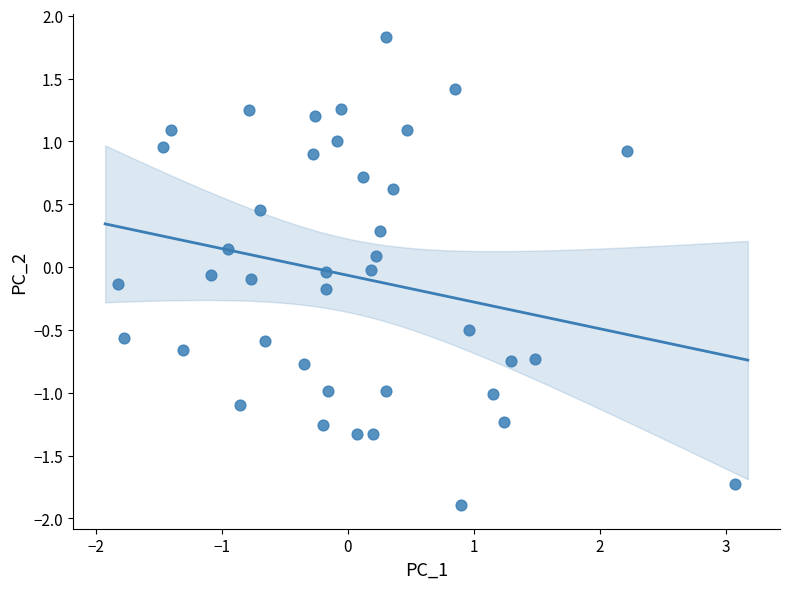

What is the range of X values (max minus min)?

4.9